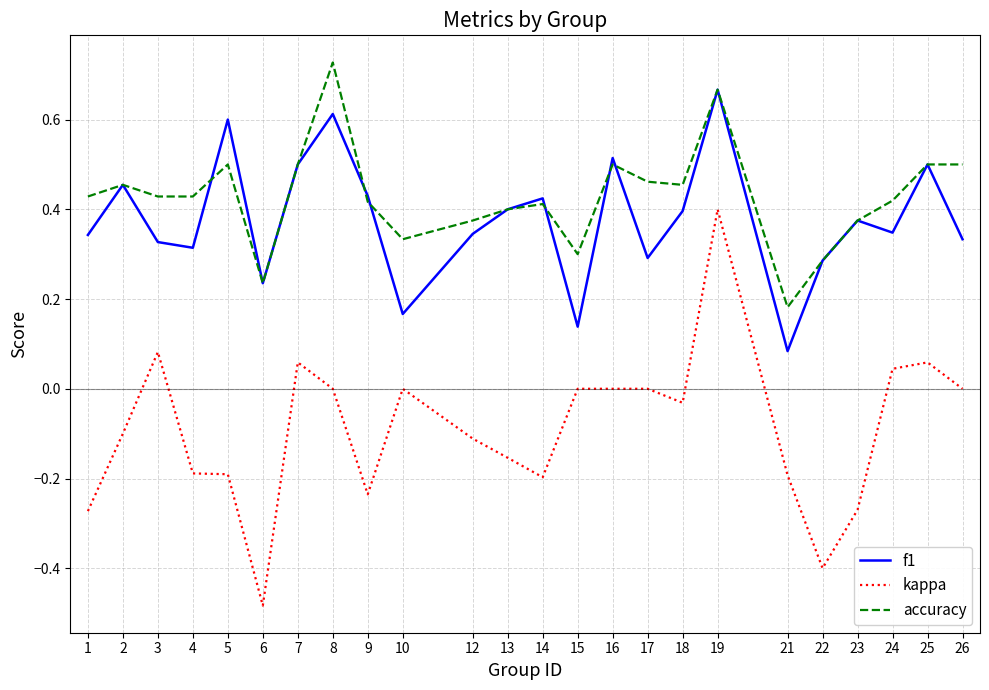

True or false: kappa and f1 cross at least once.

False